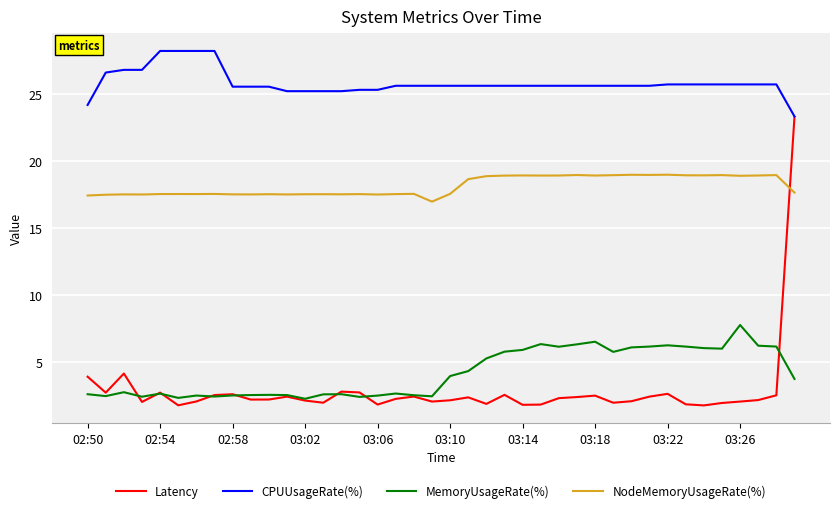

How many lines are shown in the chart?

4